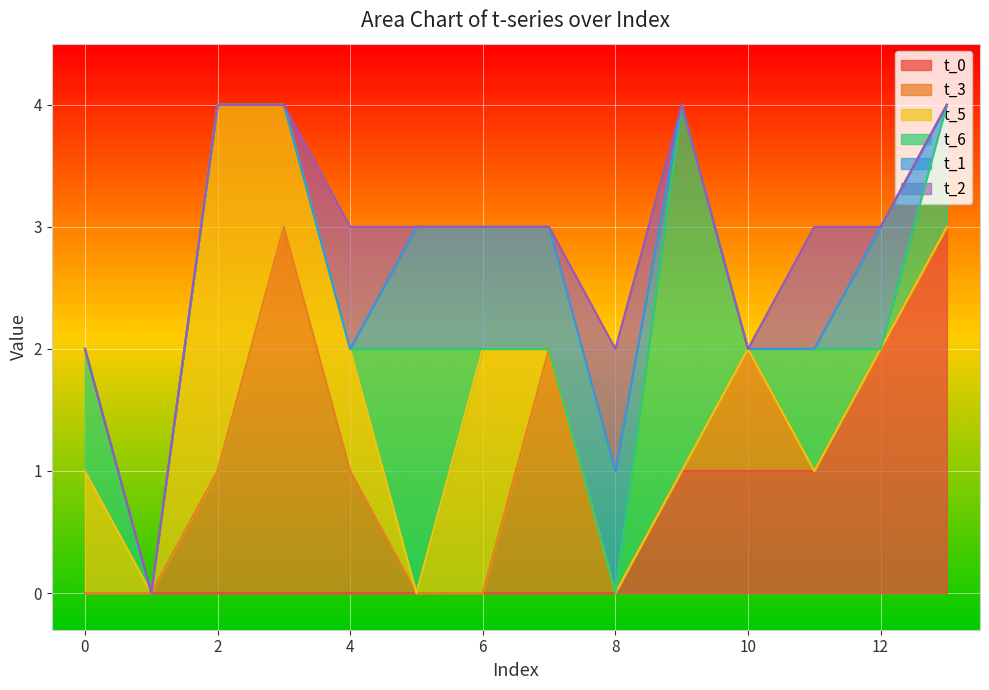

Does the chart display data point markers on the line(s)?

No